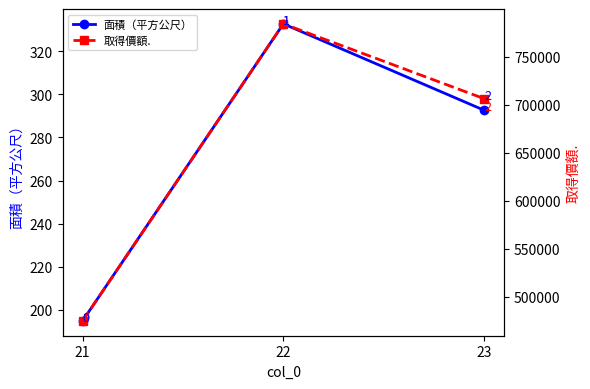

How many 取得價額. values are between 474900 and 784500?

3